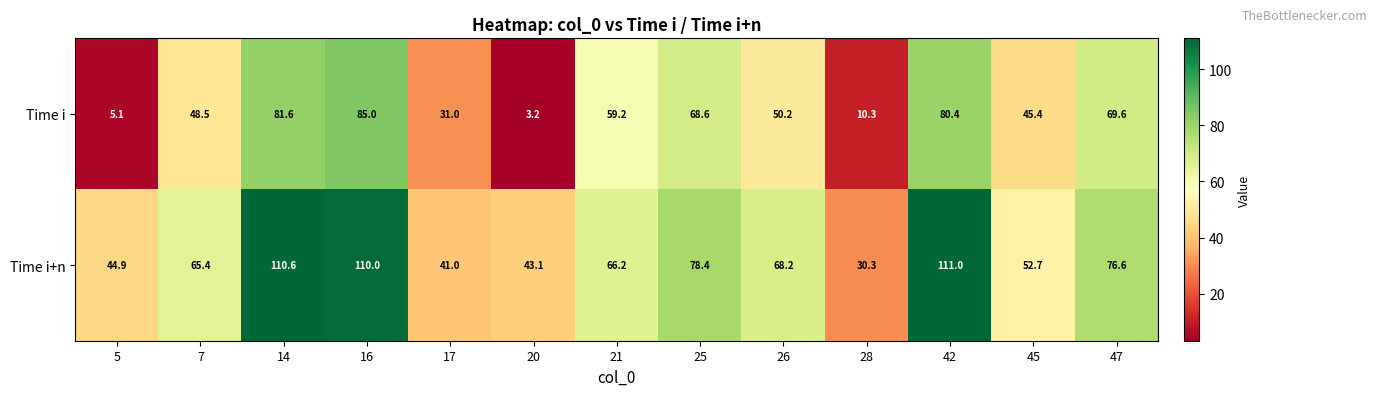

Which label corresponds to the smallest value in the chart?

20